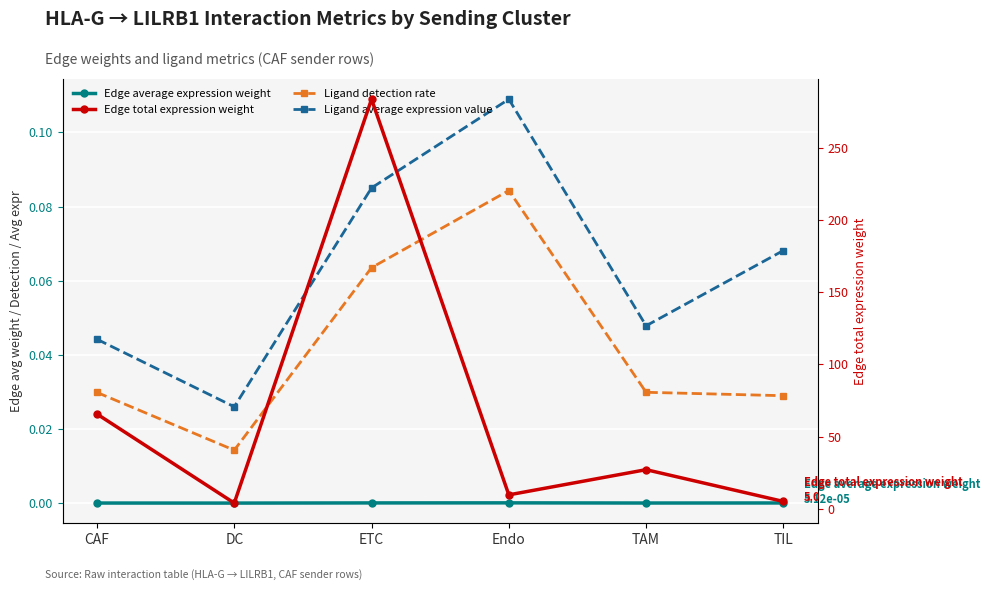

The Edge average expression weight series shows 0.0 at ETC. True or false?

True